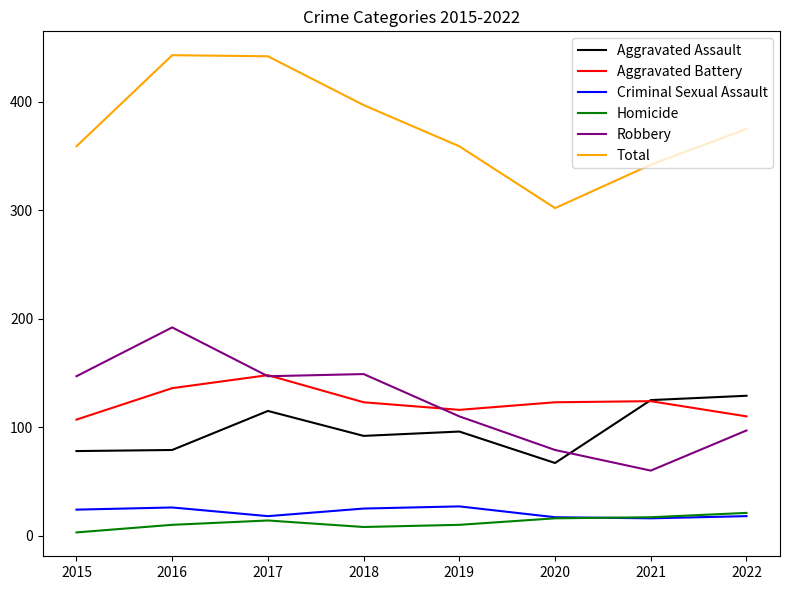

What is the average value of the Criminal Sexual Assault series?

21